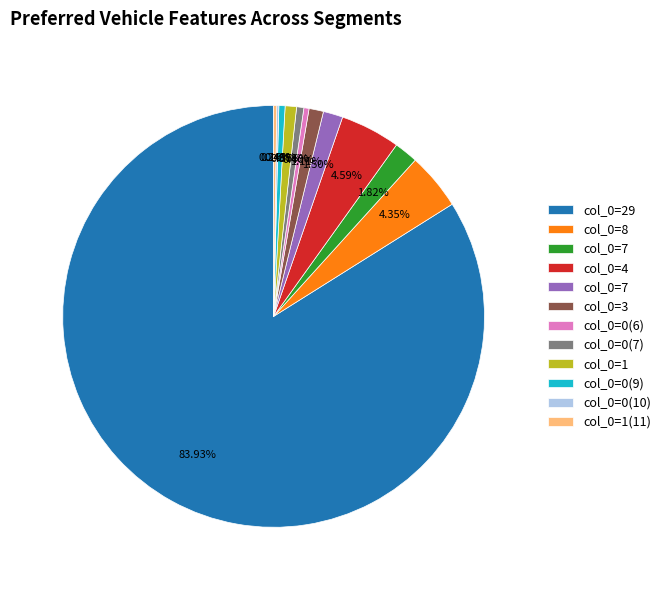

Is there a majority slice in this chart?

Yes